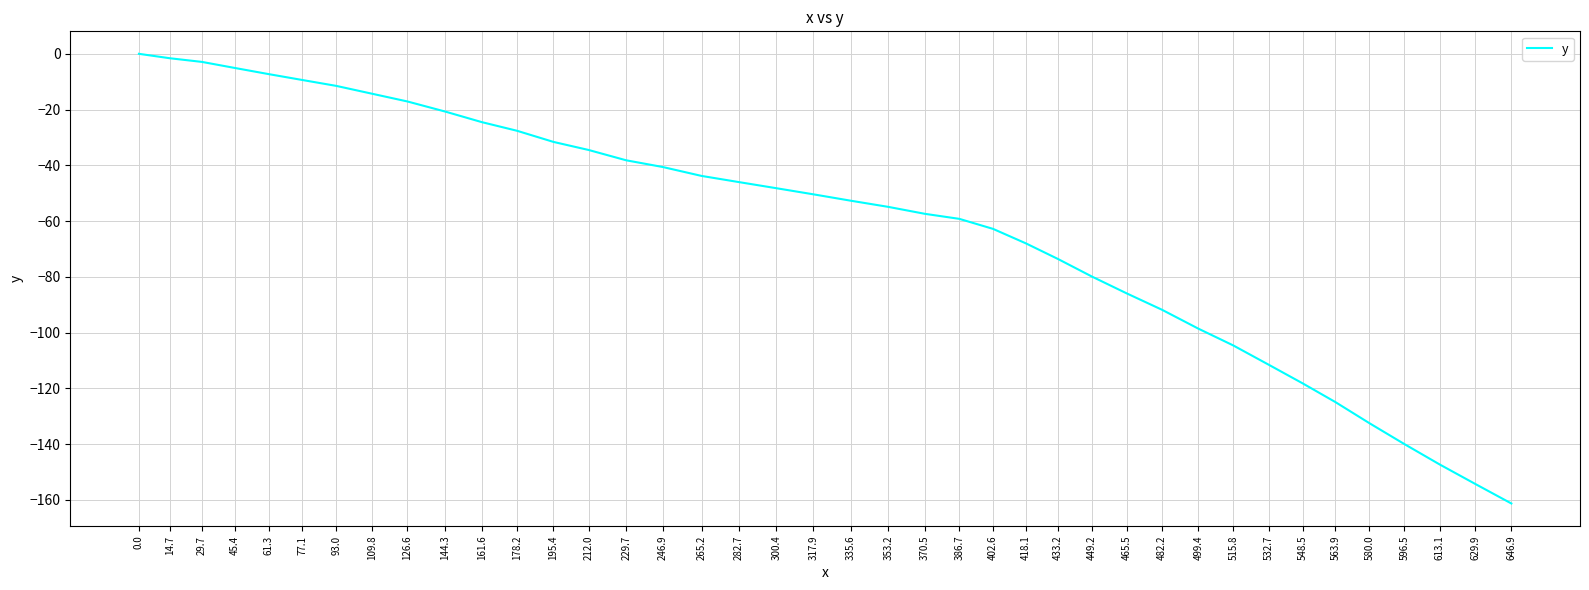

What is the change in value from 482.2 to 532.7?

-19.8